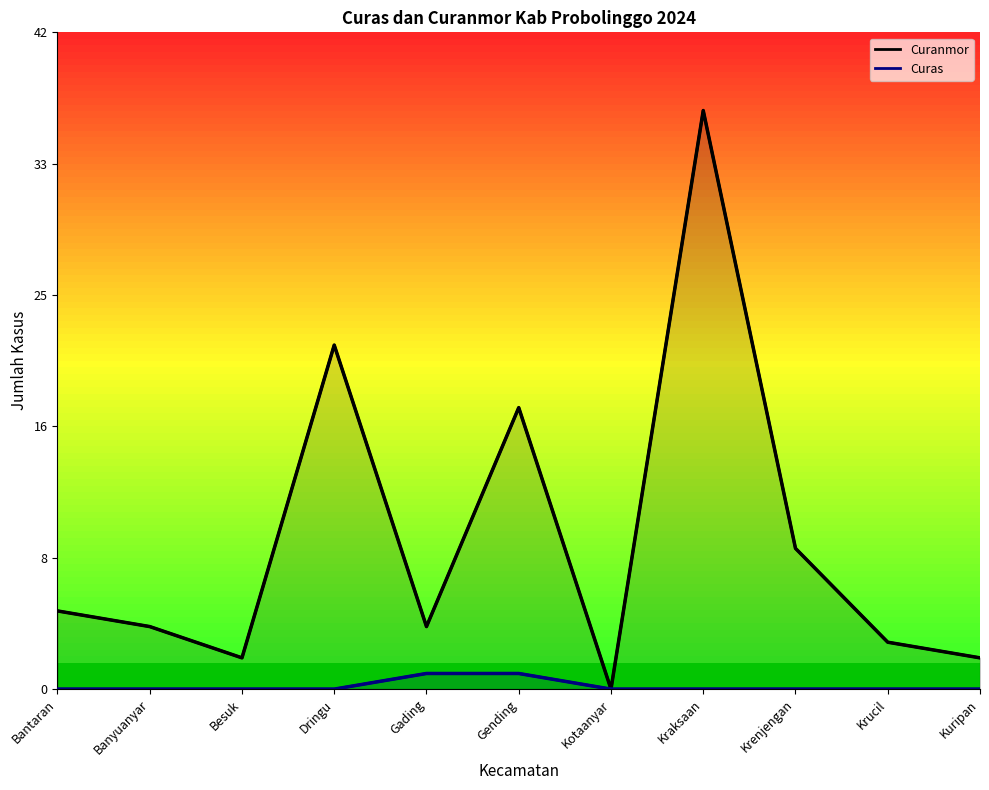

What is the value of the Curanmor point at the 10th from the left?

3